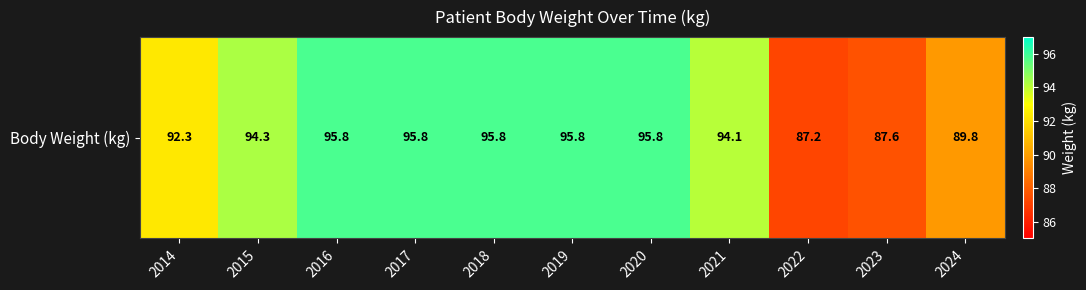

Which category has the highest value across all series?

2016